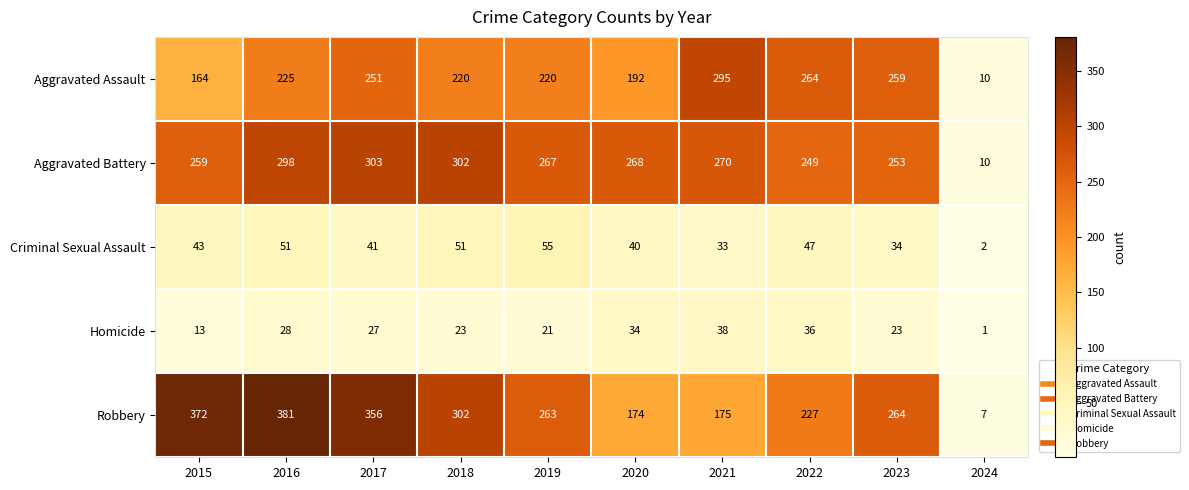

How many data points does each series have?

10